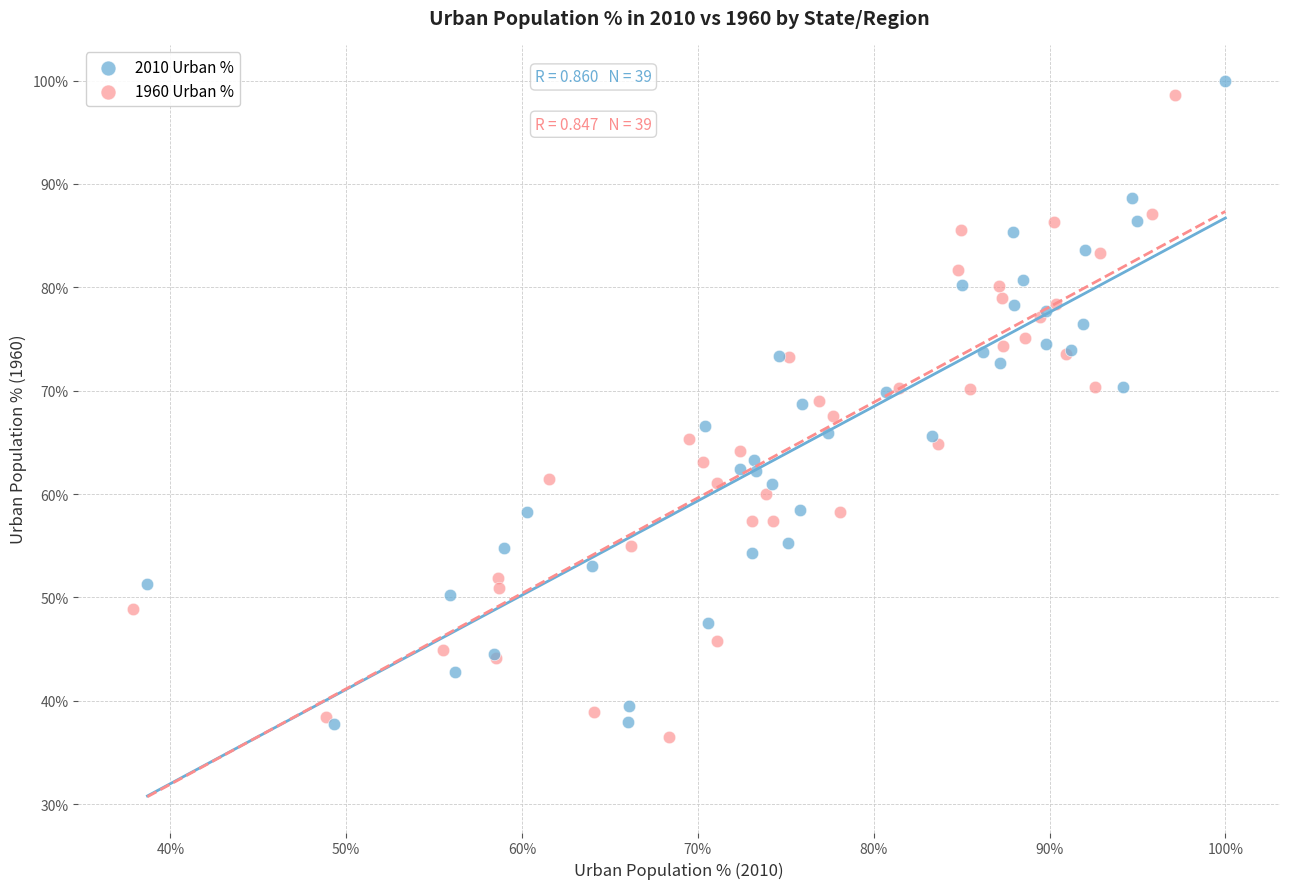

What are all the series names shown in the legend?

2010 Urban %, 1960 Urban %